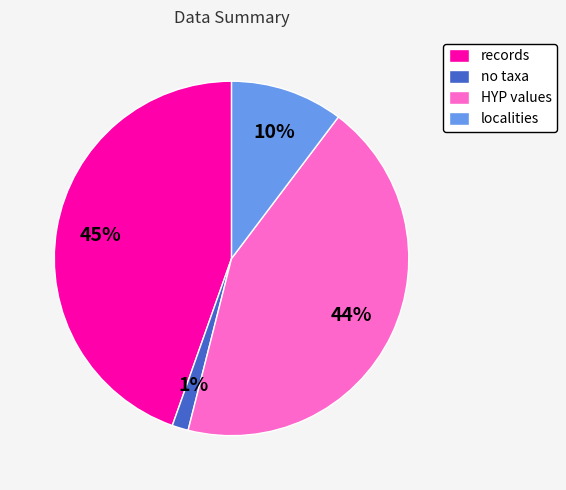

Count the number of slices in the pie.

4